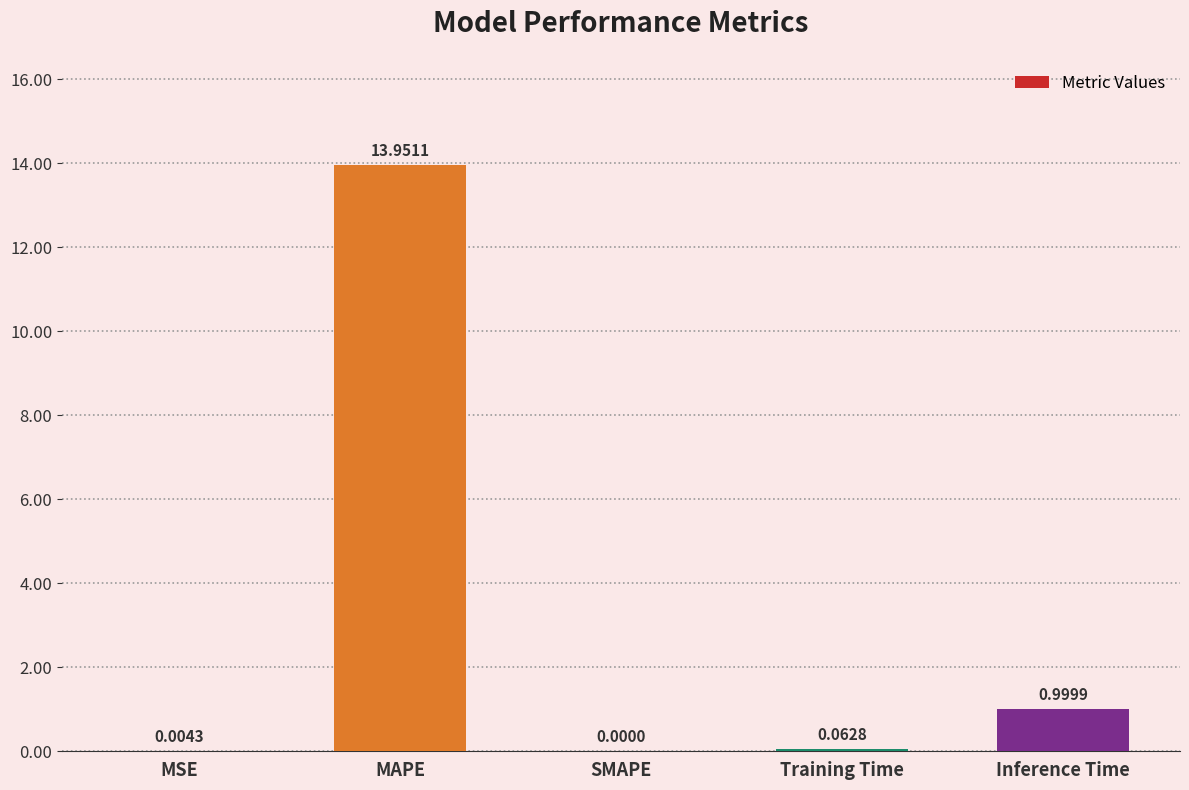

Is it true that the value at MAPE is 14.0?

True